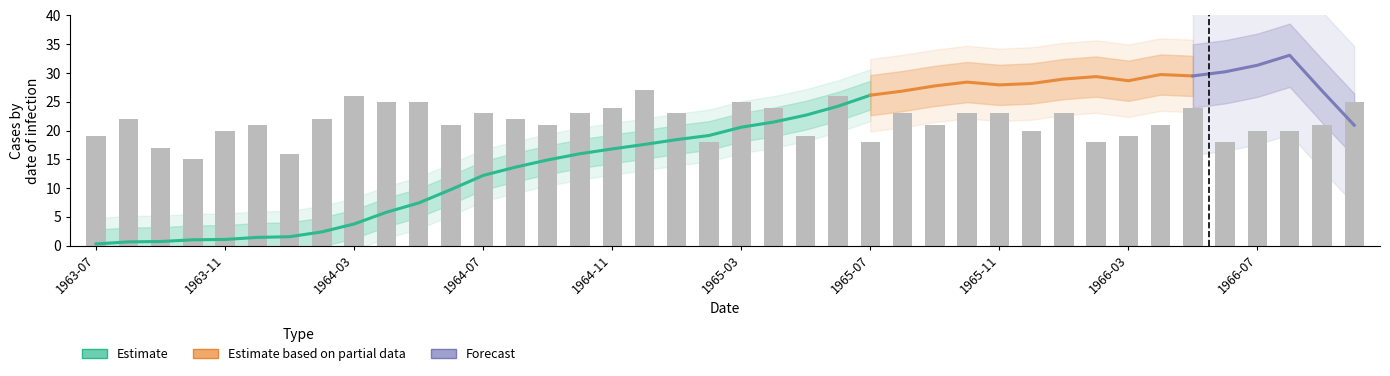

The value at 5 is 30. True or false?

False